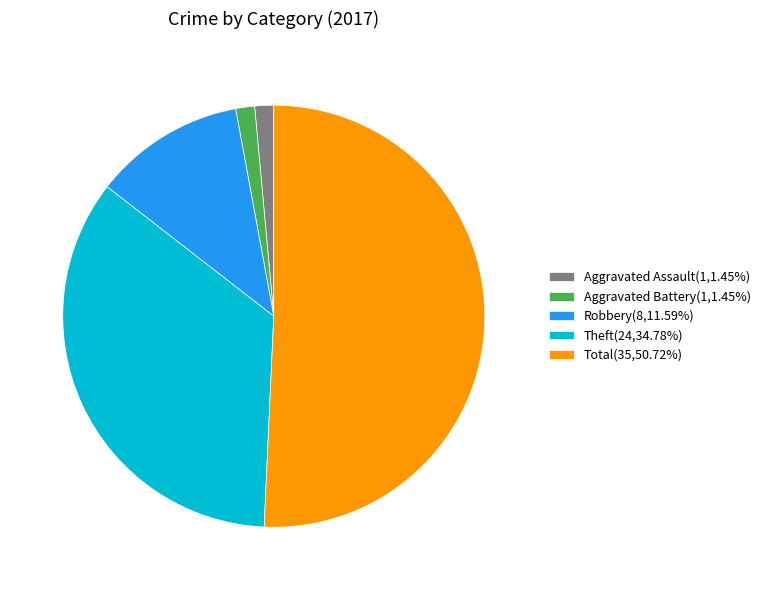

How many slices are in this pie chart?

5